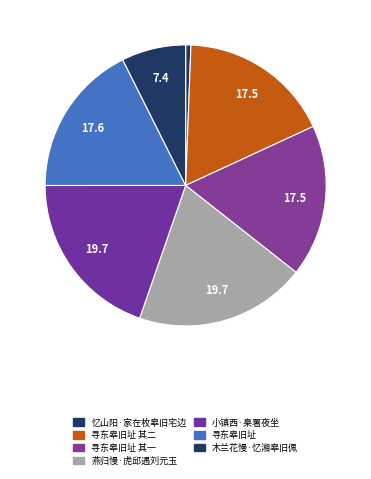

What is the smallest slice in the pie chart?

忆山阳·家在枚皋旧宅边